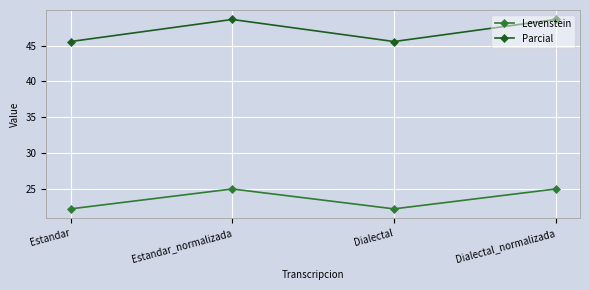

What value does the Levenstein series have at Estandar?

22.2